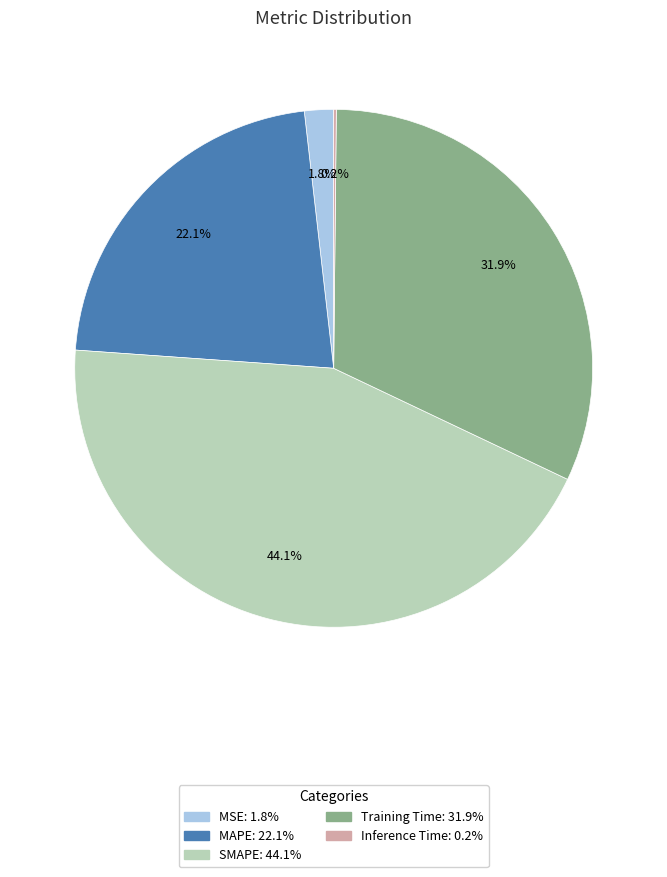

Which category has the biggest portion of the pie?

SMAPE